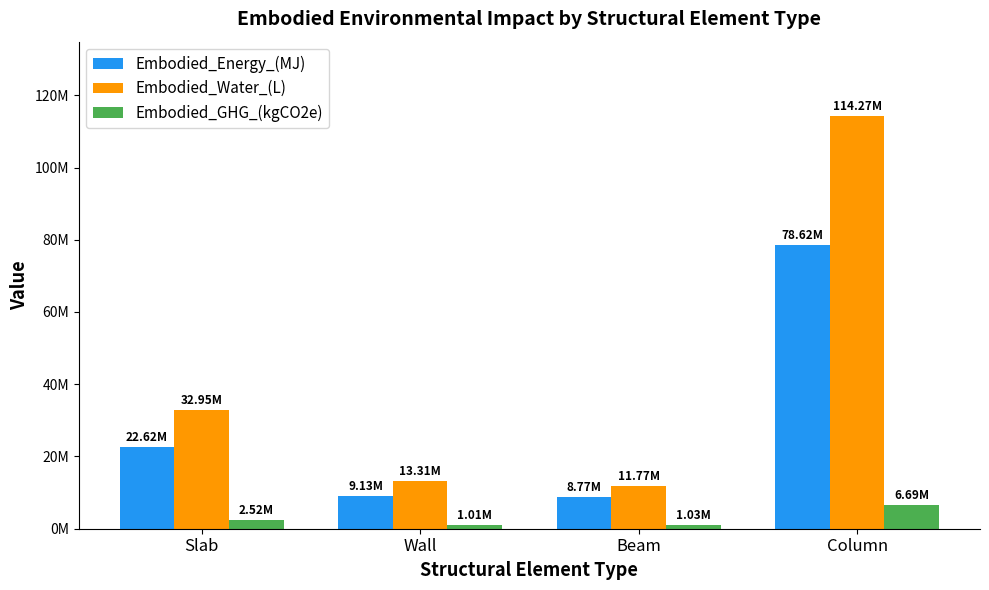

At how many categories does at least one series exceed 83343708?

1